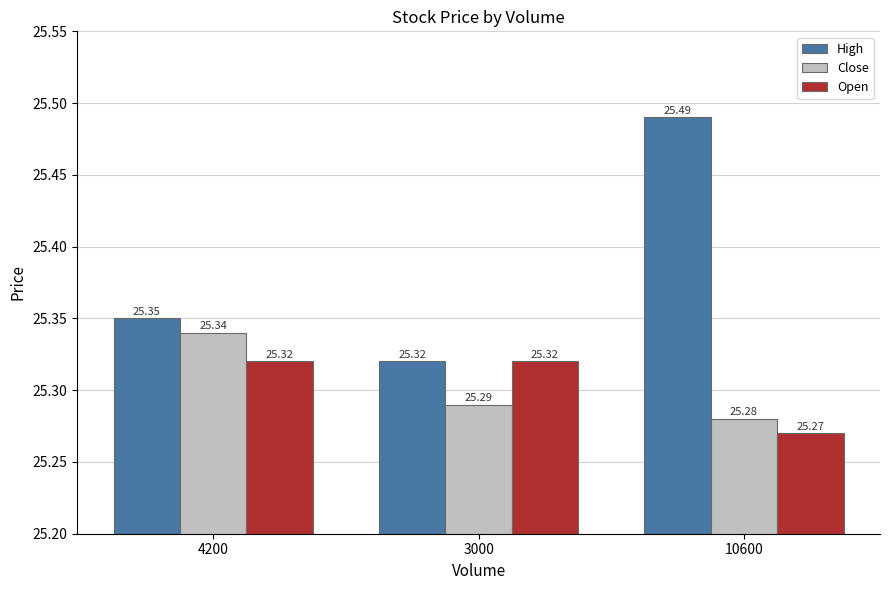

What is the value of the Close bar at the 2nd from the left?

25.3